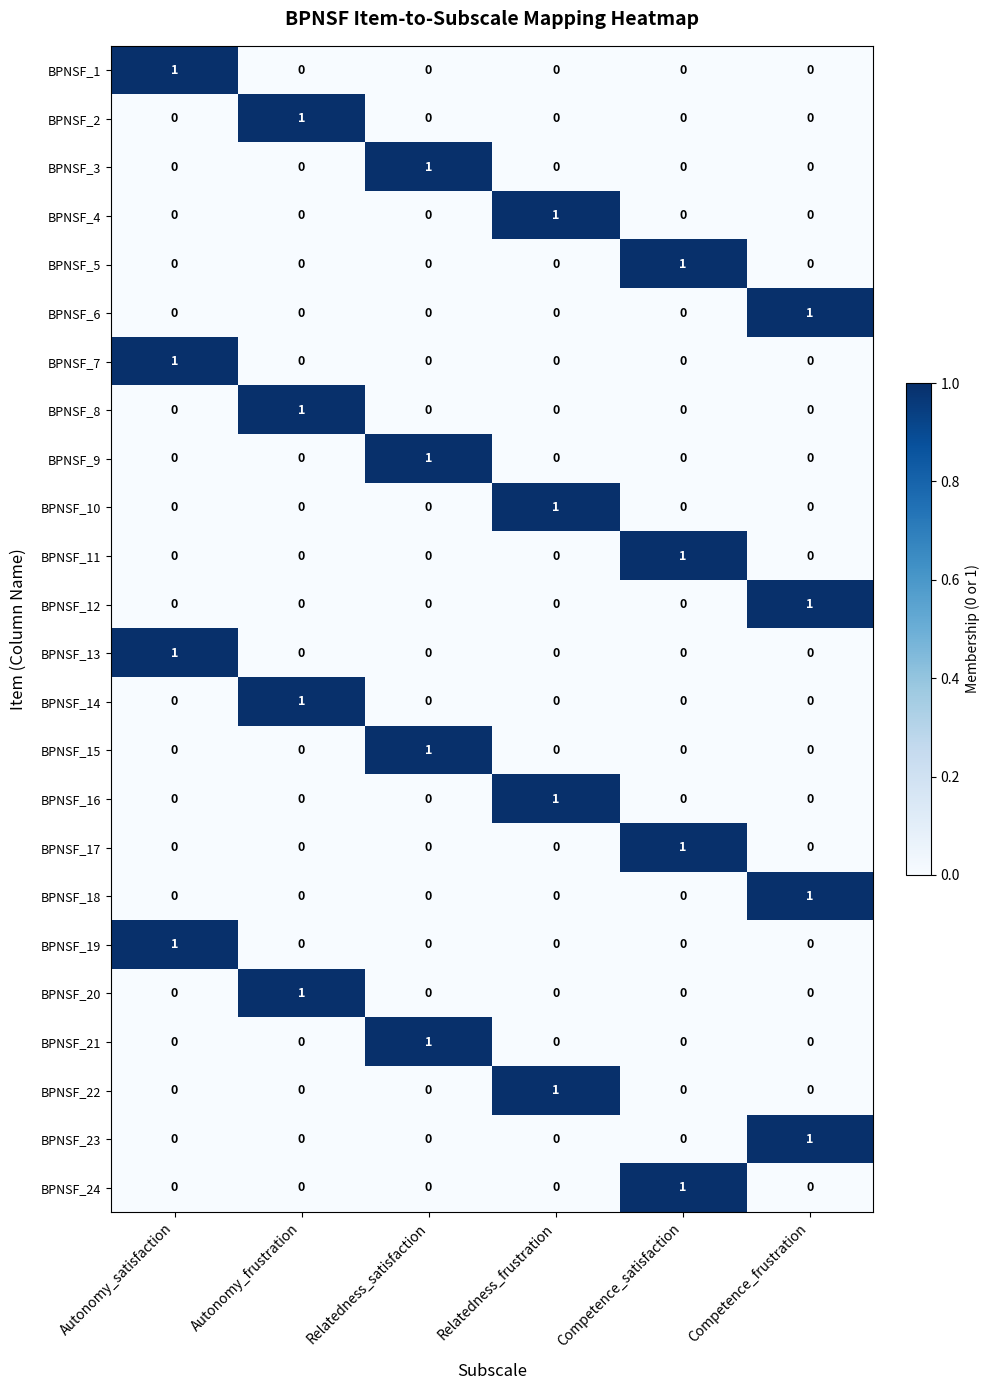

The BPNSF_8 series shows 1 at Autonomy_frustration. True or false?

True